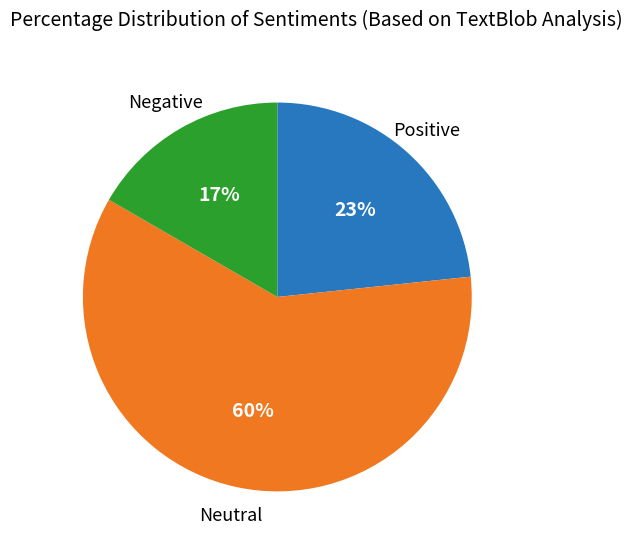

To the nearest percent, what is the average slice percentage?

33%